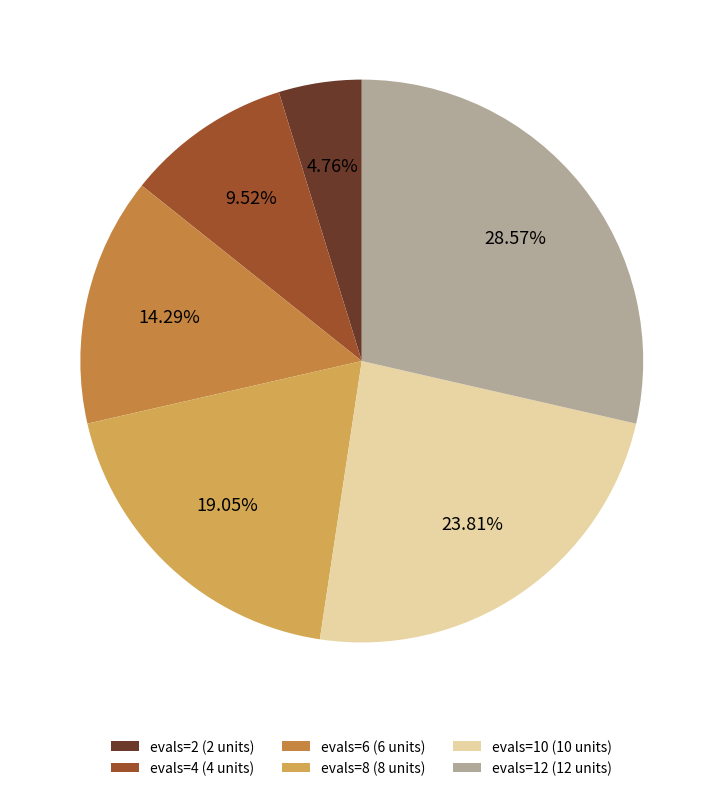

What is the largest slice in the pie chart?

evals=12